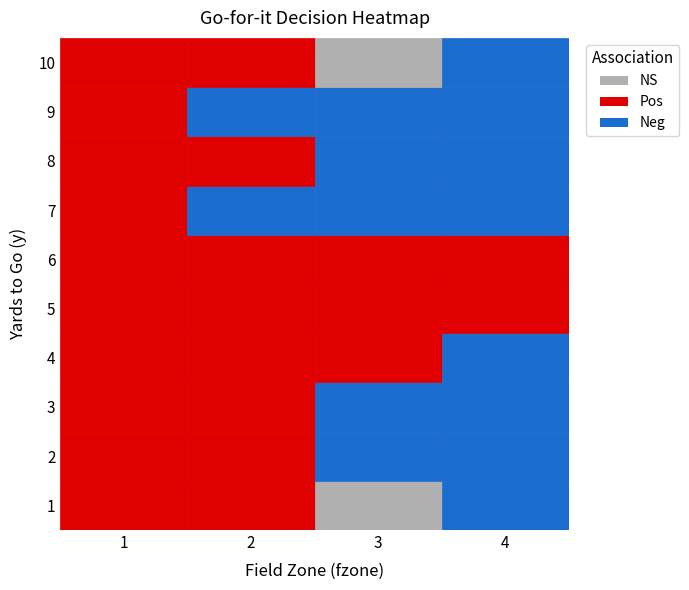

Reading left to right, extract all data points from this chart.

1: 0=1.0	1=1.0	2=0.4	3=0.0
2: 0=1.0	1=1.0	2=0.1	3=0.0
3: 0=1.0	1=1.0	2=0.2	3=0.0
4: 0=1.0	1=1.0	2=1.0	3=0.1
5: 0=1.0	1=1.0	2=1.0	3=0.9
6: 0=1.0	1=1.0	2=0.9	3=0.8
7: 0=0.9	1=0.2	2=0.0	3=0.0
8: 0=1.0	1=0.9	2=0.0	3=0.0
9: 0=1.0	1=0.3	2=0.0	3=0.0
10: 0=1.0	1=1.0	2=0.4	3=0.1